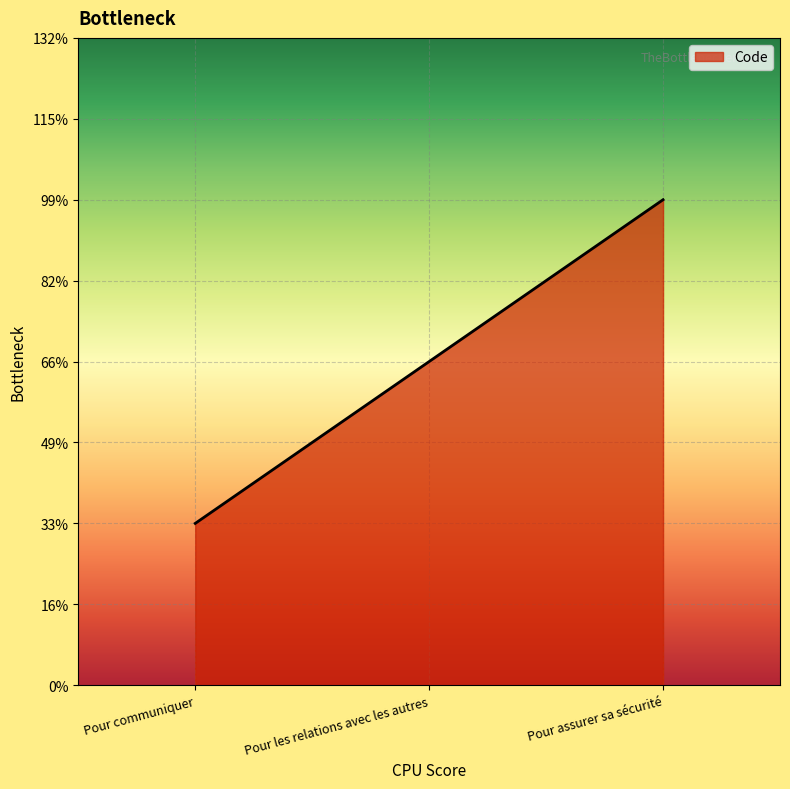

Does the chart have visible grid lines?

Yes